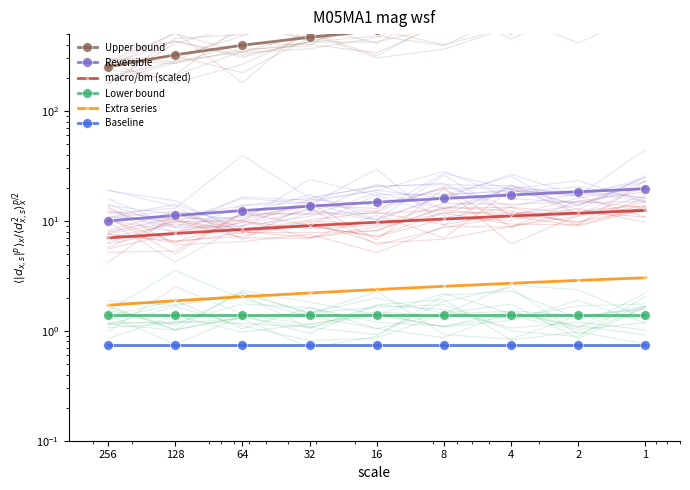

At how many categories does at least one series exceed 547?

4